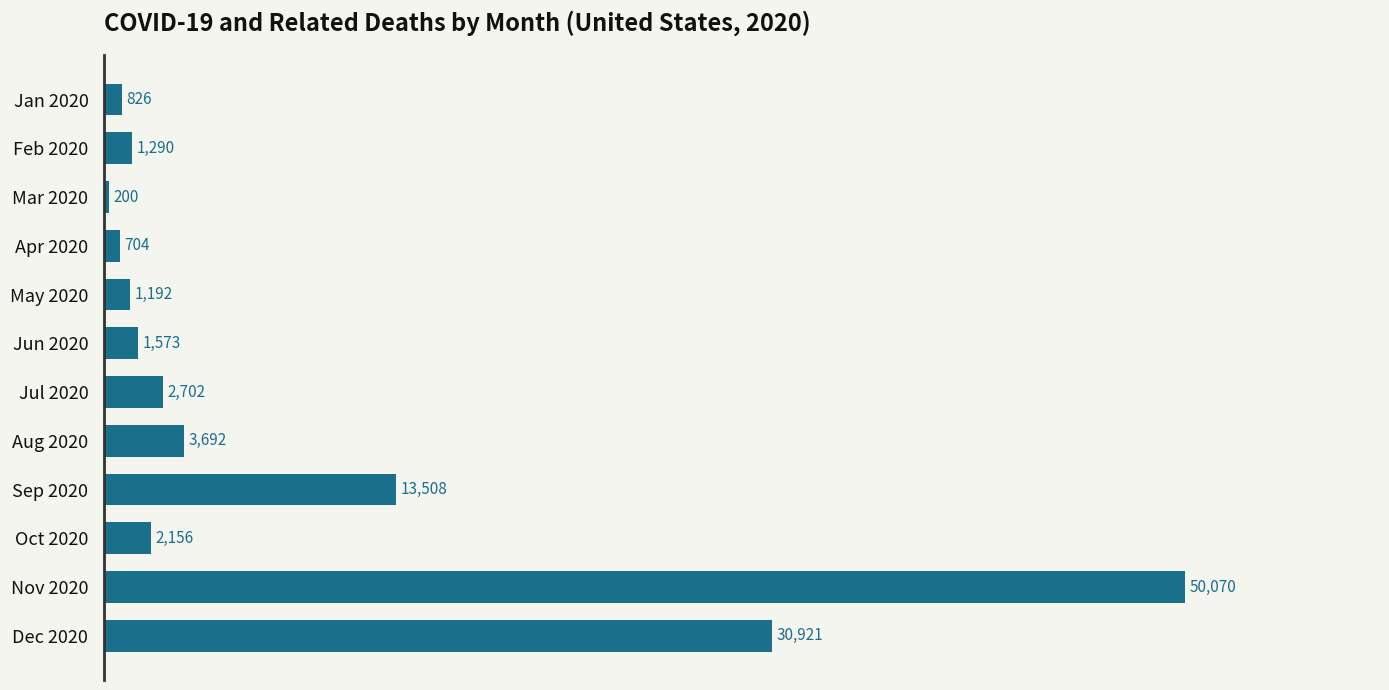

The value at Dec 2020 is 30921. True or false?

True